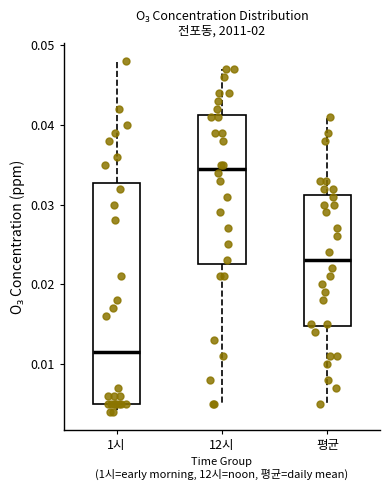

Which box has the highest median line?

12시